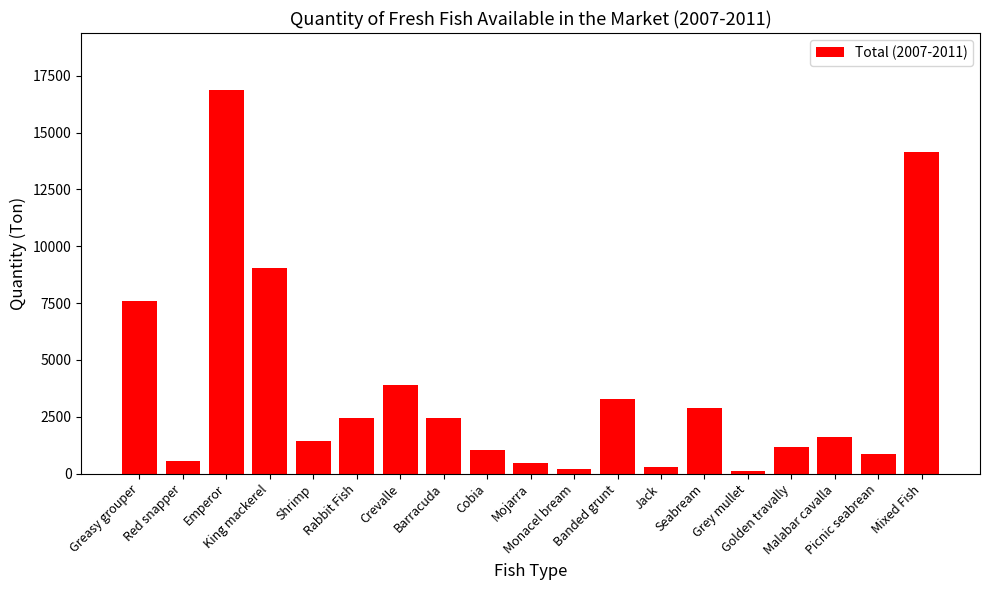

True or false: the data shows 12429.0 at Greasy grouper.

False